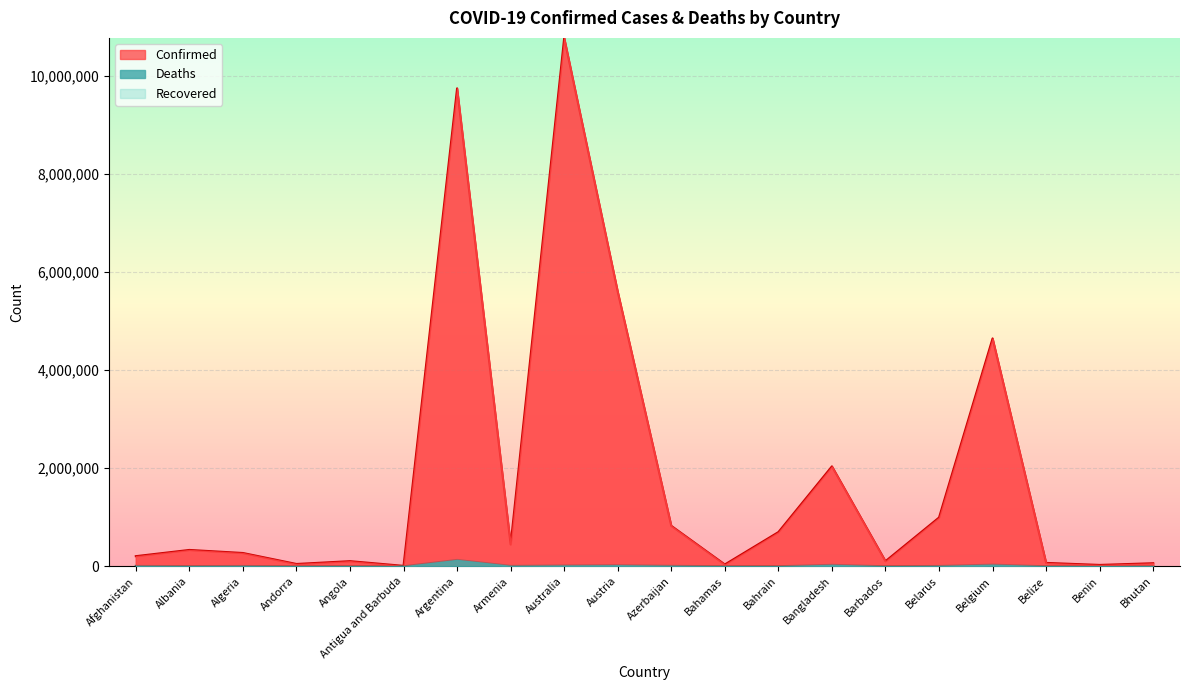

Where does the Deaths series first go above 6881?

Afghanistan